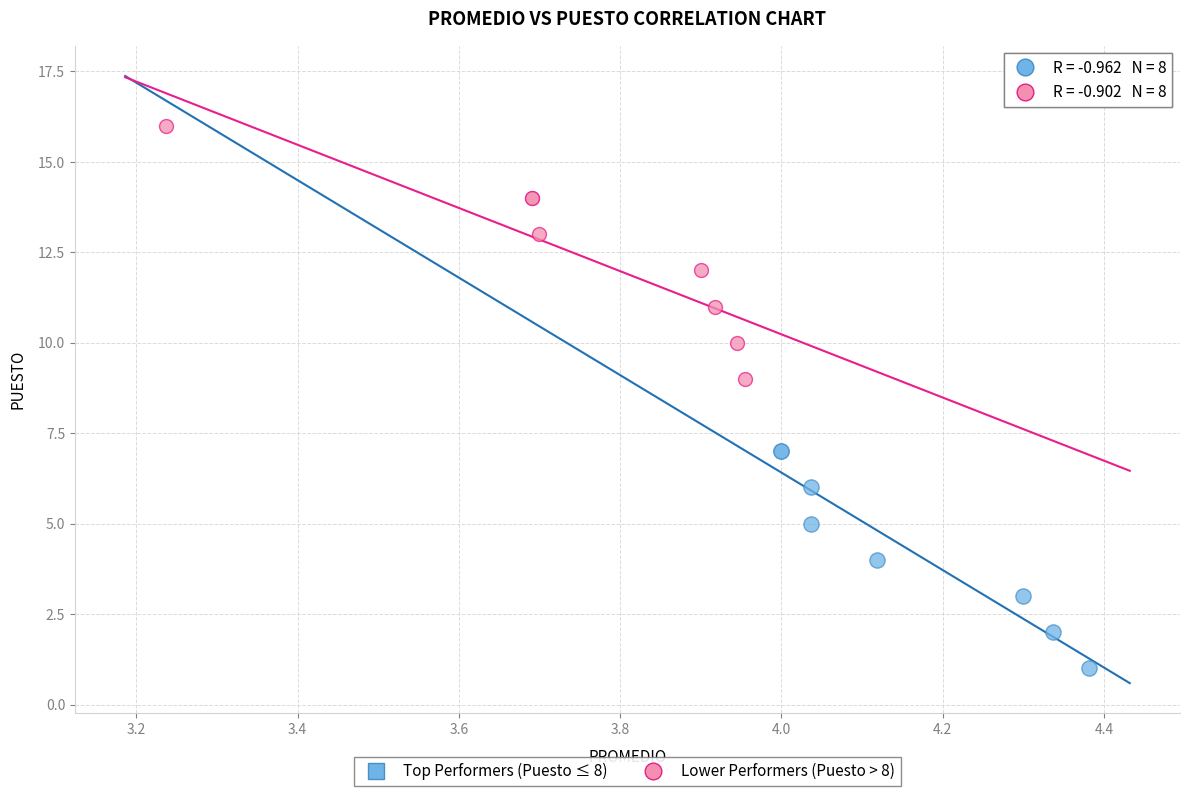

Which series reaches the minimum Y coordinate?

Top Performers (Puesto ≤ 8)